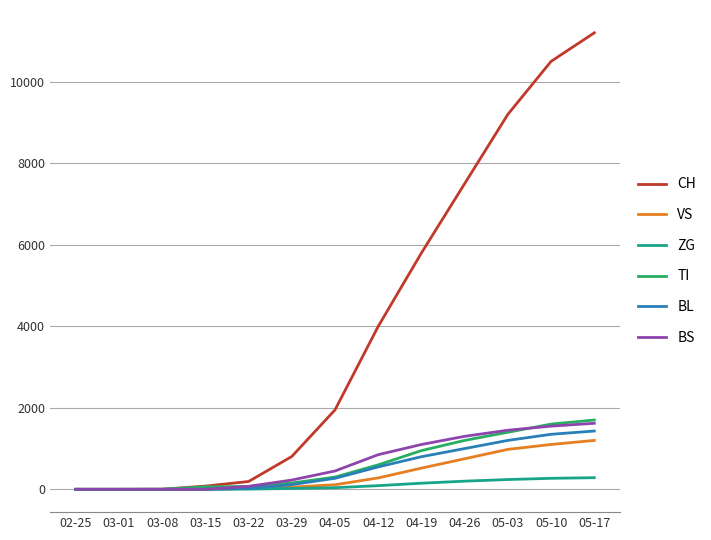

Which series has the largest range (max minus min)?

CH